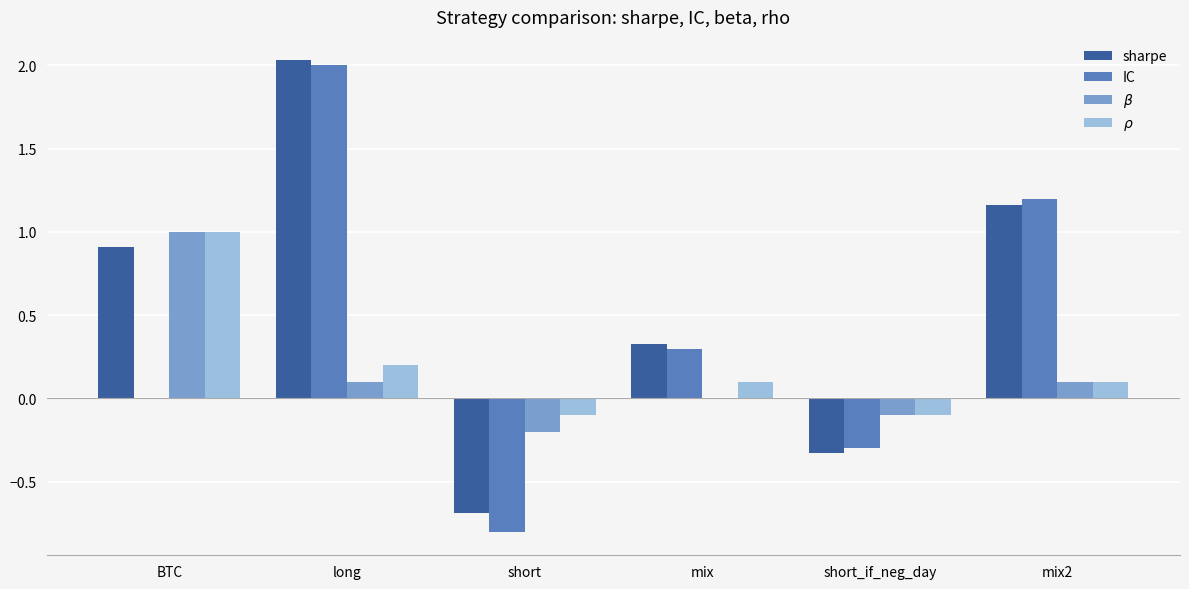

At which category is the sum across all series the highest?

long